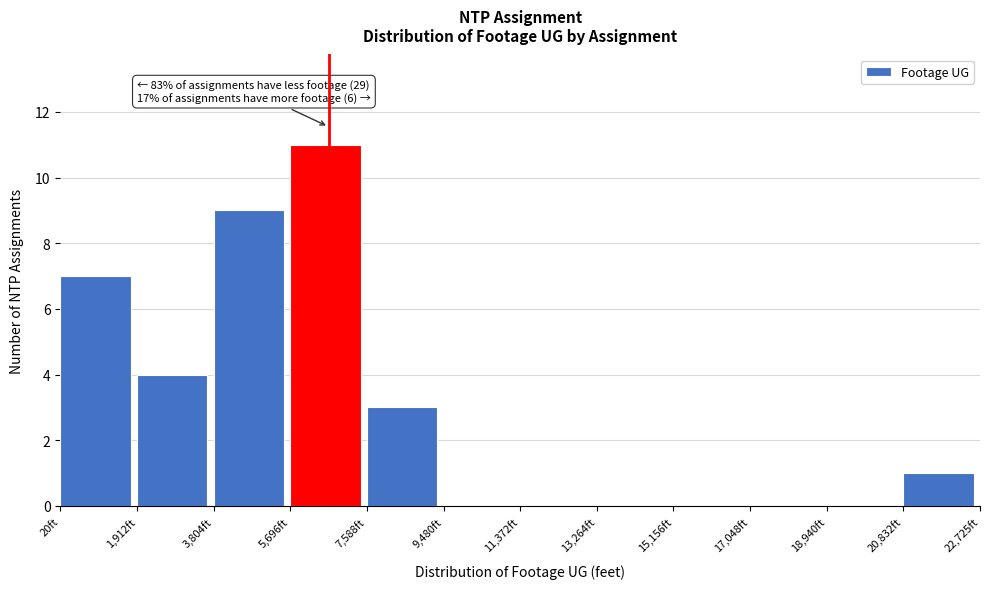

Which range on the x-axis has the tallest bar?

5600 to 7600